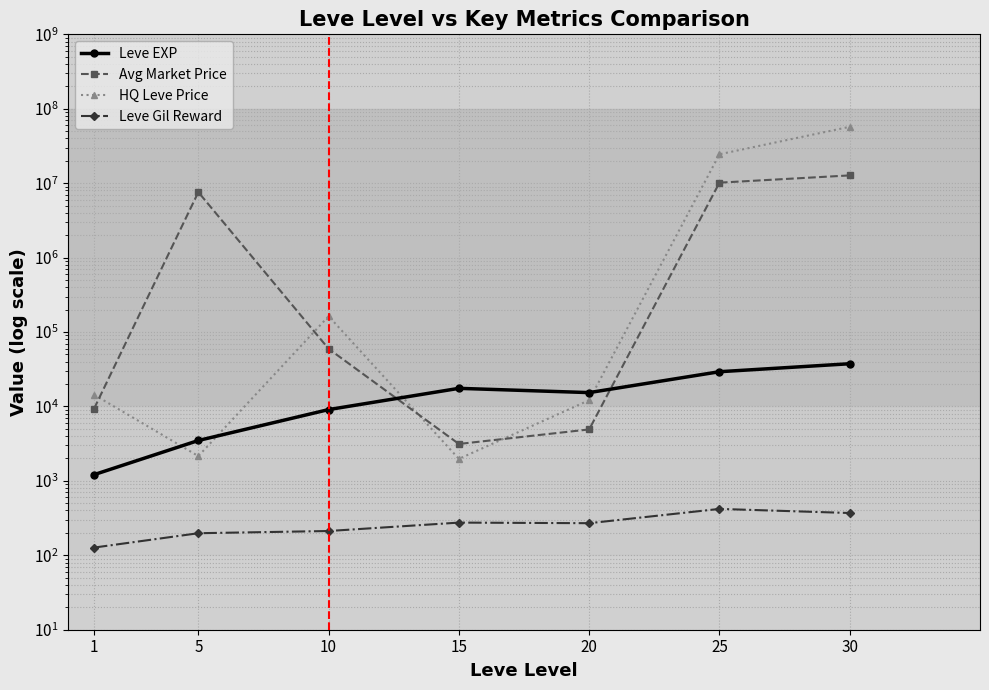

What is the spread (max minus min) of values at 25?

24453814